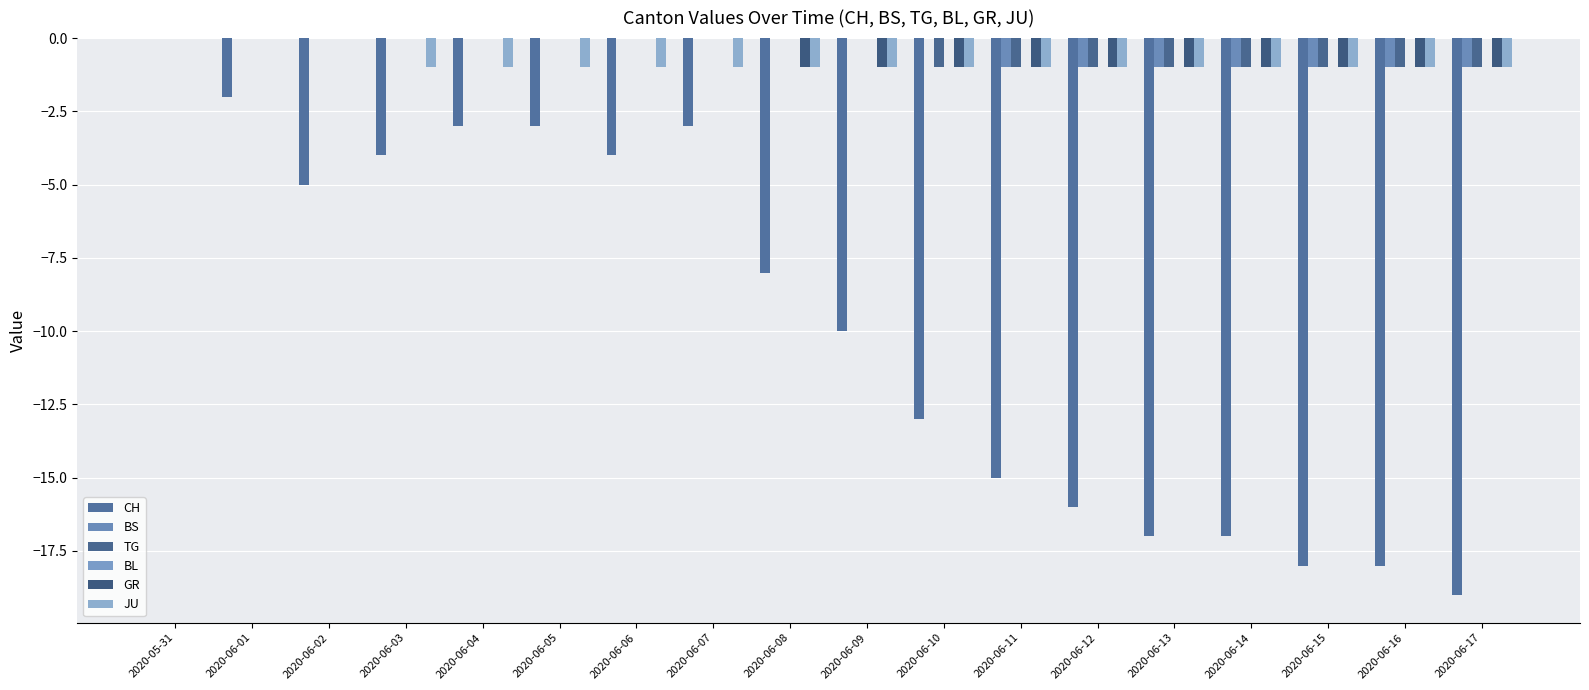

Reading left to right, list all the values displayed in this chart.

CH: 2020-05-31=0	2020-06-01=-2	2020-06-02=-5	2020-06-03=-4	2020-06-04=-3	2020-06-05=-3	2020-06-06=-4	2020-06-07=-3	2020-06-08=-8	2020-06-09=-10	2020-06-10=-13	2020-06-11=-15	2020-06-12=-16	2020-06-13=-17	2020-06-14=-17	2020-06-15=-18	2020-06-16=-18	2020-06-17=-19
BS: 2020-05-31=0	2020-06-01=0	2020-06-02=0	2020-06-03=0	2020-06-04=0	2020-06-05=0	2020-06-06=0	2020-06-07=0	2020-06-08=0	2020-06-09=0	2020-06-10=0	2020-06-11=-1	2020-06-12=-1	2020-06-13=-1	2020-06-14=-1	2020-06-15=-1	2020-06-16=-1	2020-06-17=-1
TG: 2020-05-31=0	2020-06-01=0	2020-06-02=0	2020-06-03=0	2020-06-04=0	2020-06-05=0	2020-06-06=0	2020-06-07=0	2020-06-08=0	2020-06-09=0	2020-06-10=-1	2020-06-11=-1	2020-06-12=-1	2020-06-13=-1	2020-06-14=-1	2020-06-15=-1	2020-06-16=-1	2020-06-17=-1
BL: 2020-05-31=0	2020-06-01=0	2020-06-02=0	2020-06-03=0	2020-06-04=0	2020-06-05=0	2020-06-06=0	2020-06-07=0	2020-06-08=0	2020-06-09=0	2020-06-10=0	2020-06-11=0	2020-06-12=0	2020-06-13=0	2020-06-14=0	2020-06-15=0	2020-06-16=0	2020-06-17=0
GR: 2020-05-31=0	2020-06-01=0	2020-06-02=0	2020-06-03=0	2020-06-04=0	2020-06-05=0	2020-06-06=0	2020-06-07=0	2020-06-08=-1	2020-06-09=-1	2020-06-10=-1	2020-06-11=-1	2020-06-12=-1	2020-06-13=-1	2020-06-14=-1	2020-06-15=-1	2020-06-16=-1	2020-06-17=-1
JU: 2020-05-31=0	2020-06-01=0	2020-06-02=0	2020-06-03=-1	2020-06-04=-1	2020-06-05=-1	2020-06-06=-1	2020-06-07=-1	2020-06-08=-1	2020-06-09=-1	2020-06-10=-1	2020-06-11=-1	2020-06-12=-1	2020-06-13=-1	2020-06-14=-1	2020-06-15=-1	2020-06-16=-1	2020-06-17=-1